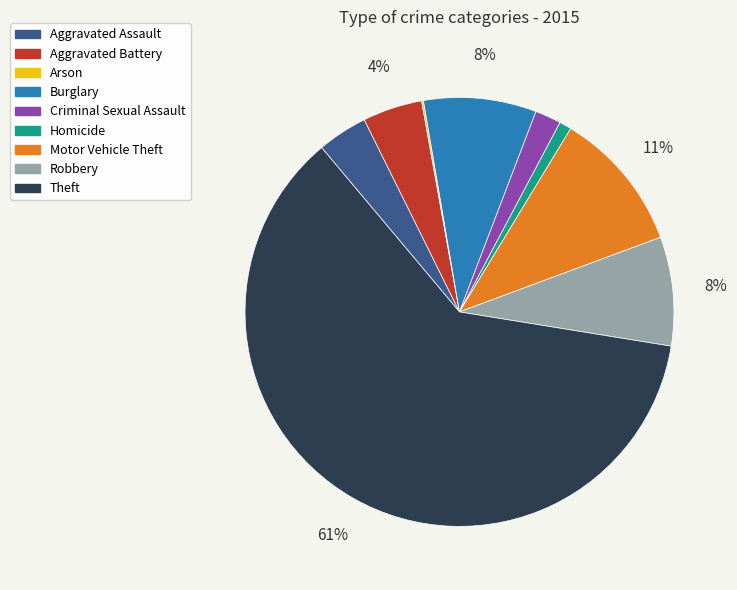

To the nearest percent, what percentage of the pie is Aggravated Assault?

4%